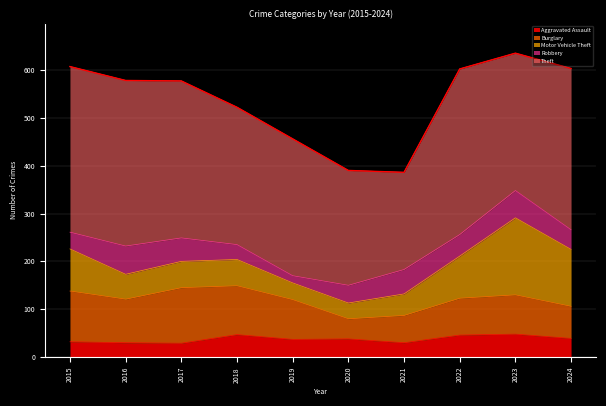

What is the value of the Theft point at the 8th from the left?

346